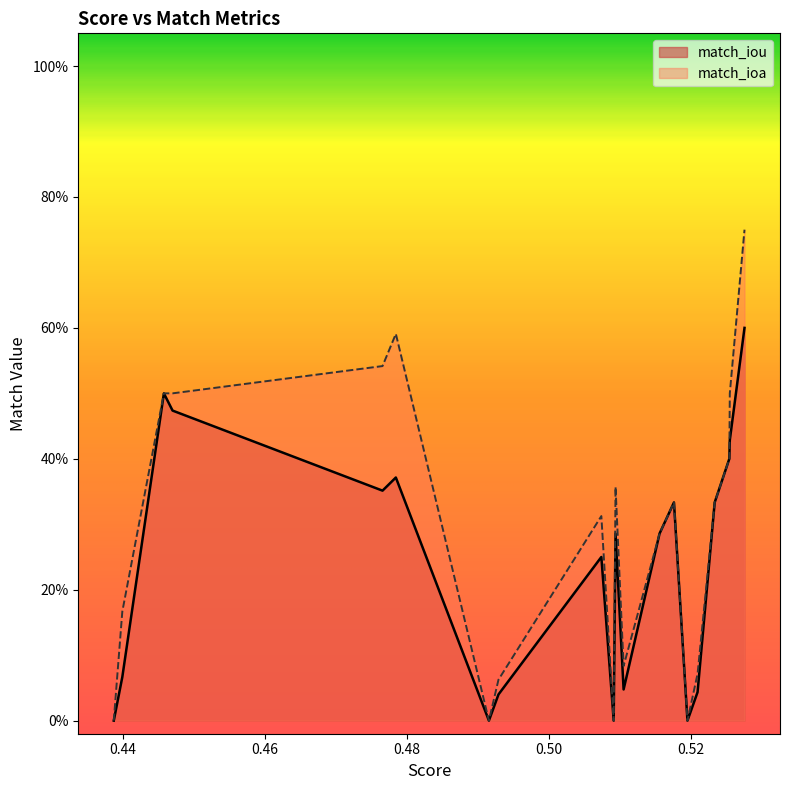

Is the value of match_iou at 0.49293087921623524 greater than the value of match_ioa at 0.5091567606478478?

Yes